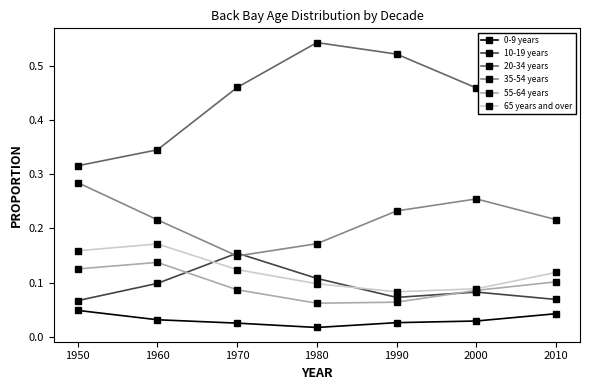

The value of 65 years and over at 1990 is 0.1. True or false?

True